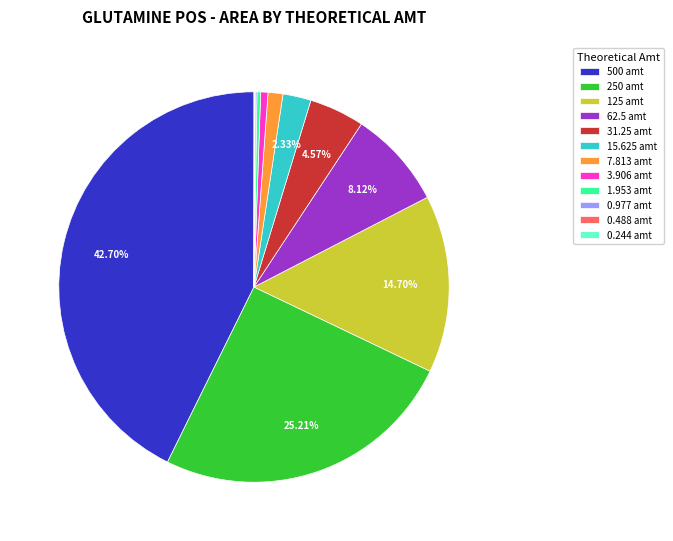

To the nearest percent, what is the difference between the largest and smallest slice percentages?

43%